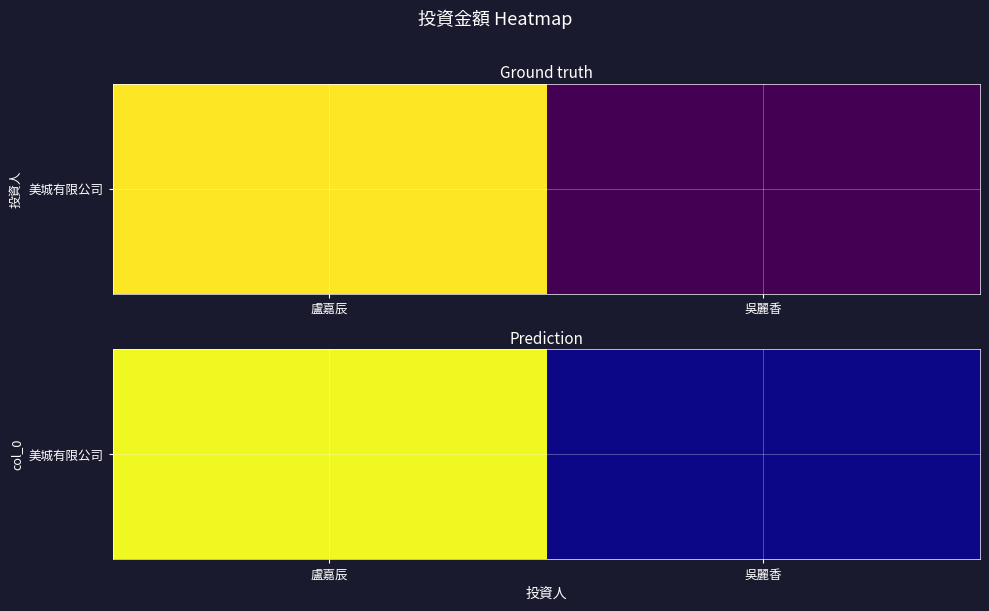

What is the difference between the values at 盧嘉辰 and 吳麗香?

450000